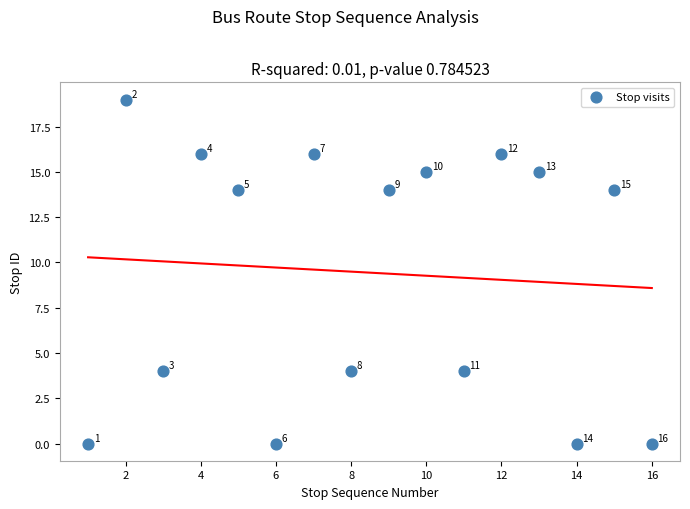

What is the range of Y values (max minus min)?

19